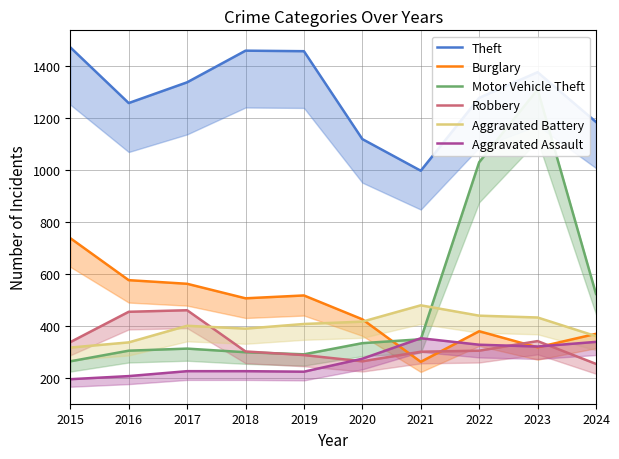

What is the sum of the Aggravated Assault values at 2019 and 2020?

496